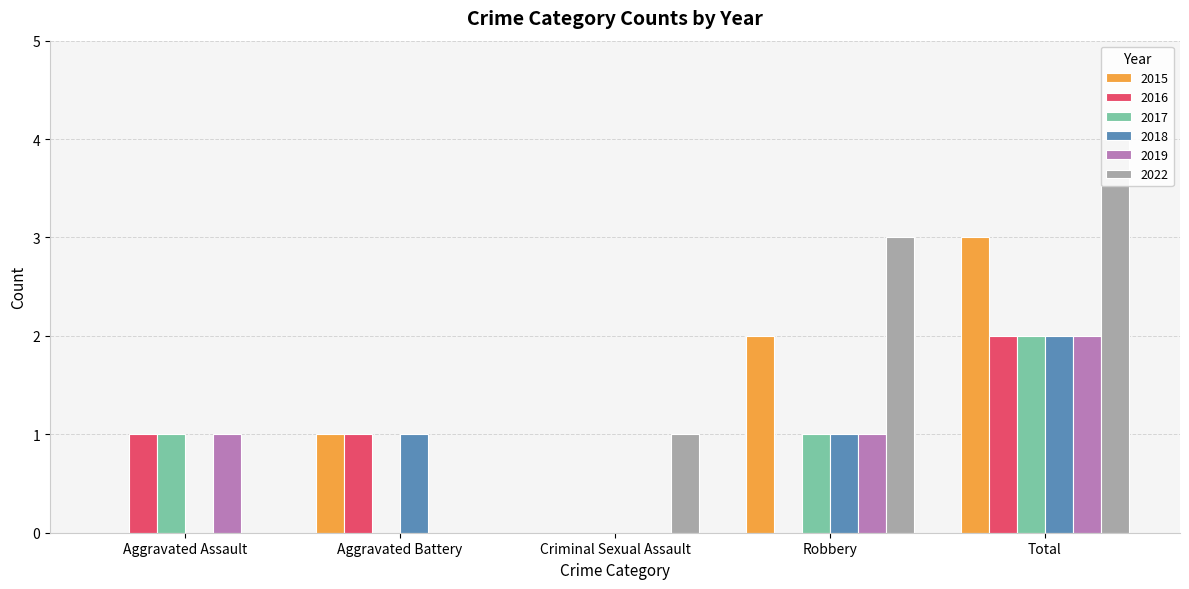

The value of 2016 at Aggravated Assault is 1. True or false?

True